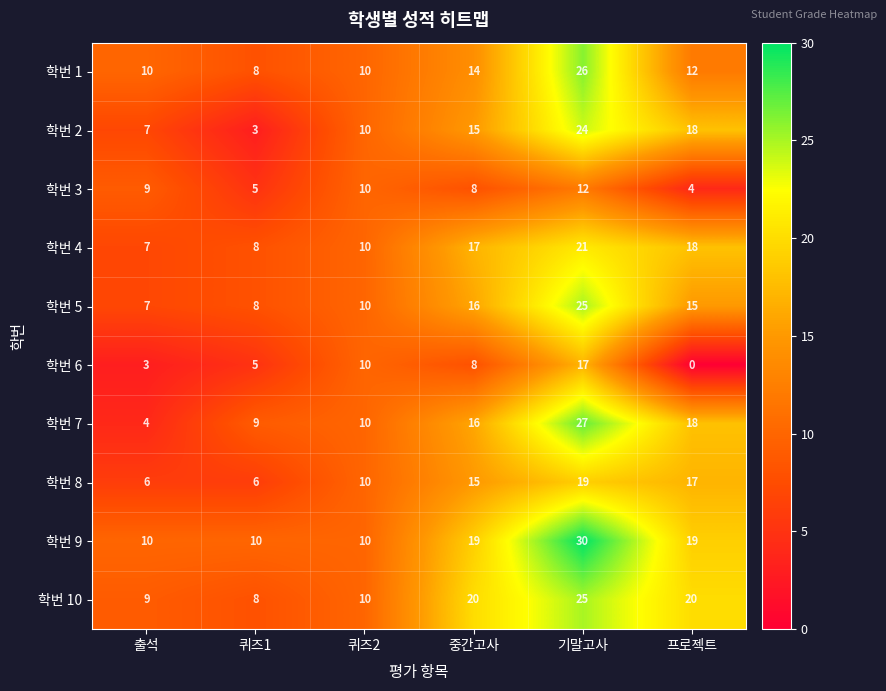

What is the difference between the highest and lowest values at 중간고사?

12